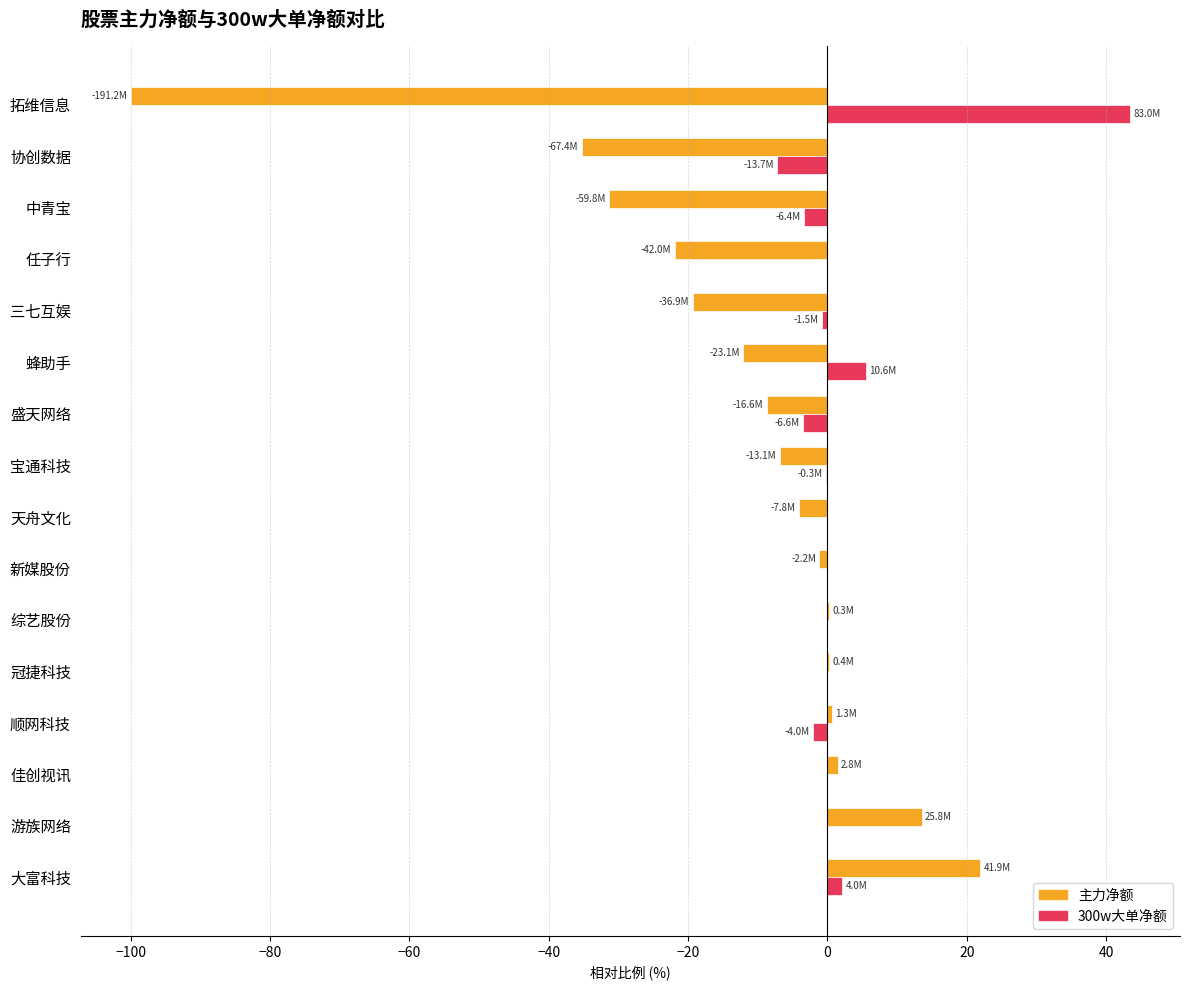

Is it true that 300w大单净额 equals 43.4 at 拓维信息?

True